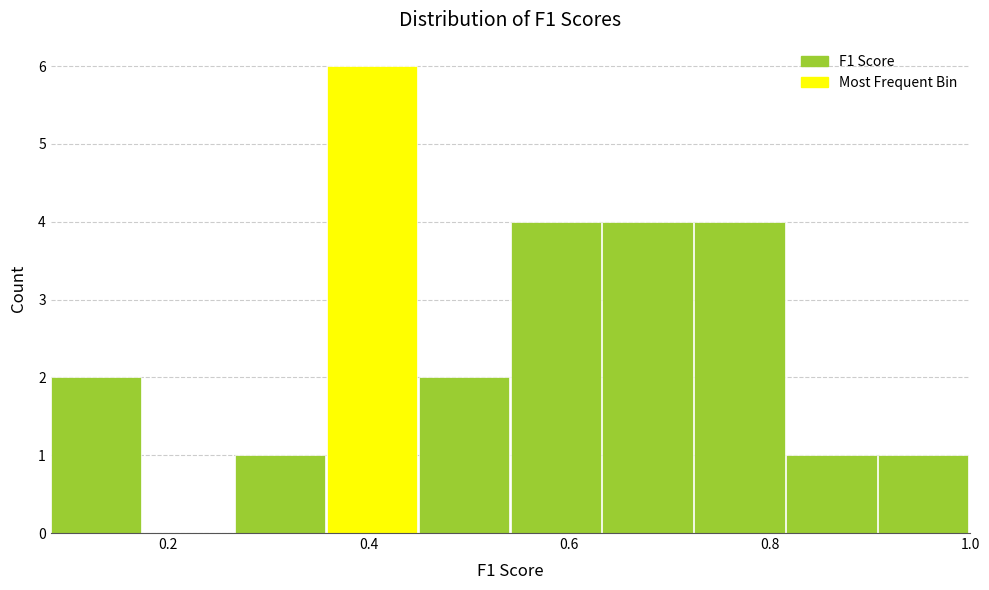

Reading left to right, transcribe this chart: for each bar, give the range it covers on the x-axis and its height. Neither the bar edges nor the heights are printed on the chart, so give them approximately, as read against the axes.

0.08 to 0.18: 2
0.18 to 0.26: 0
0.26 to 0.36: 1
0.36 to 0.46: 6
0.46 to 0.54: 2
0.54 to 0.64: 4
0.64 to 0.72: 4
0.72 to 0.82: 4
0.82 to 0.90: 1
0.90 to 1.00: 1